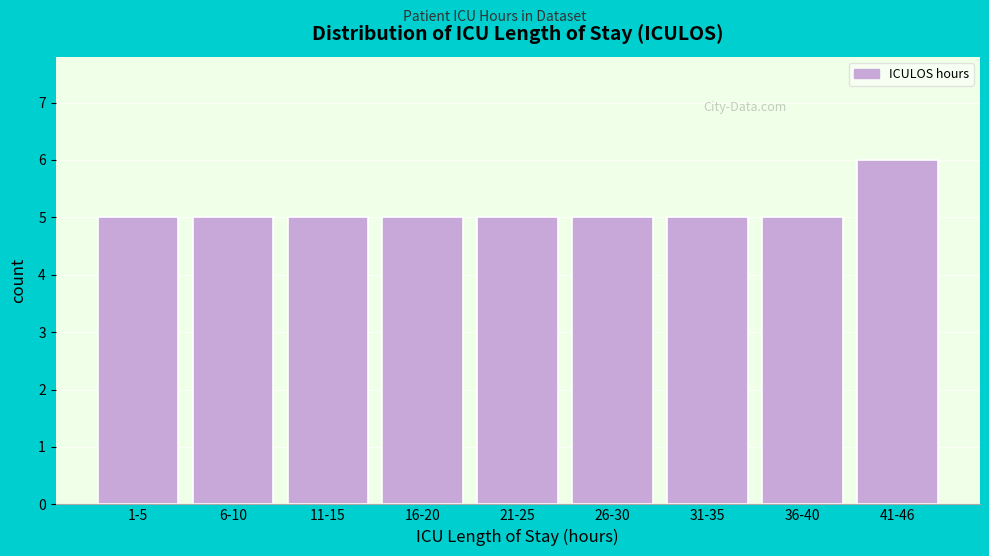

Reading left to right, what are all the values shown in this chart?

5	5	5	5	5	5	5	5	6